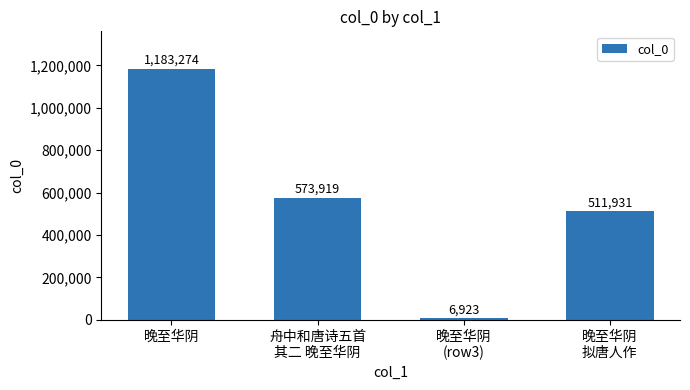

Rank the categories by value from highest to lowest.

晚至华阴, 舟中和唐诗五首
其二 晚至华阴, 晚至华阴
拟唐人作, 晚至华阴
(row3)